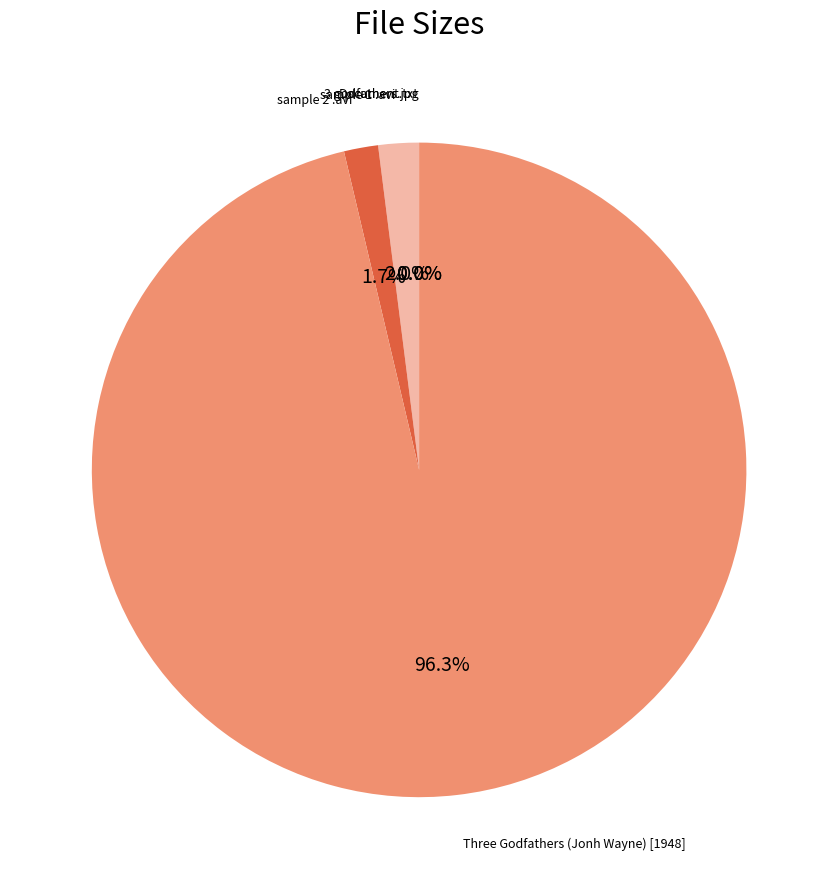

To the nearest percent, what percentage of the pie is sample 1 .avi?

2%